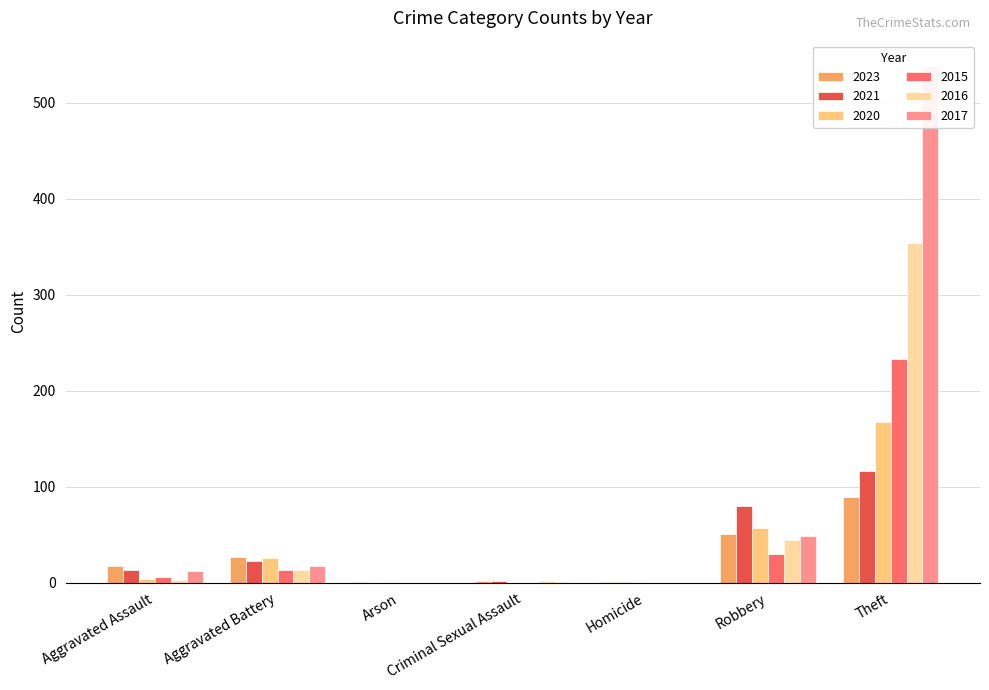

How many data points in 2023 are above 17?

3